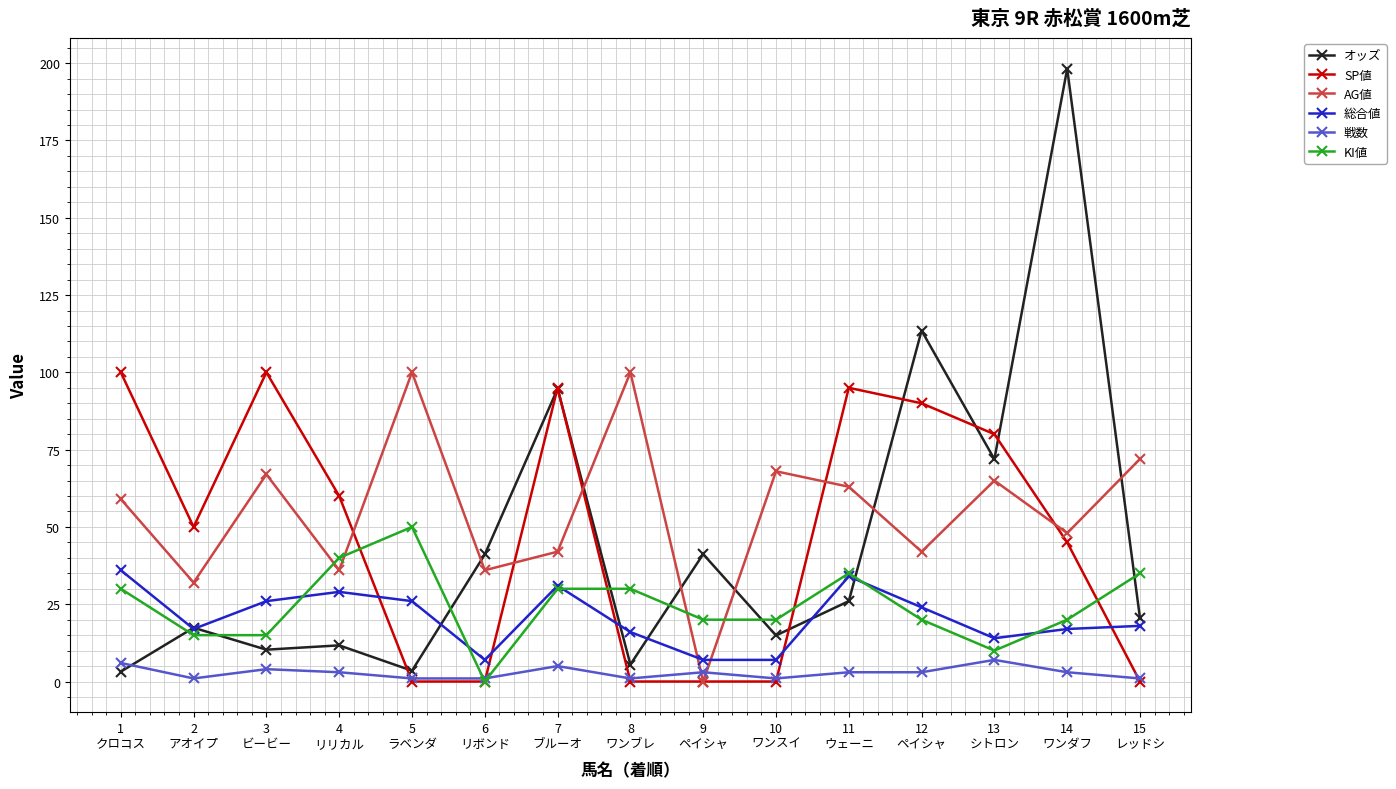

In AG値, how many points are higher than both neighbors (excluding endpoints)?

5